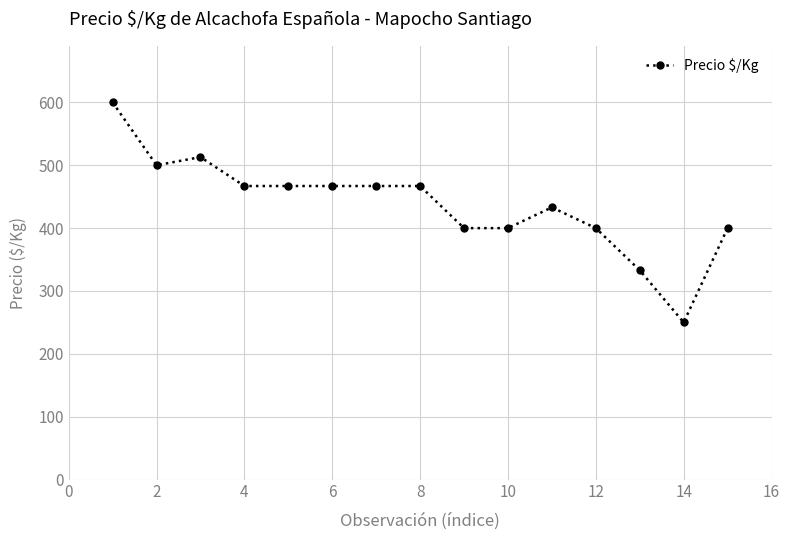

What is the greatest value displayed?

600